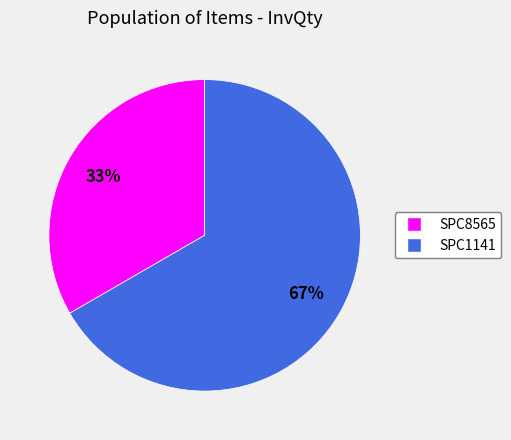

Do SPC1141 and SPC8565 together represent more than half of the pie?

Yes